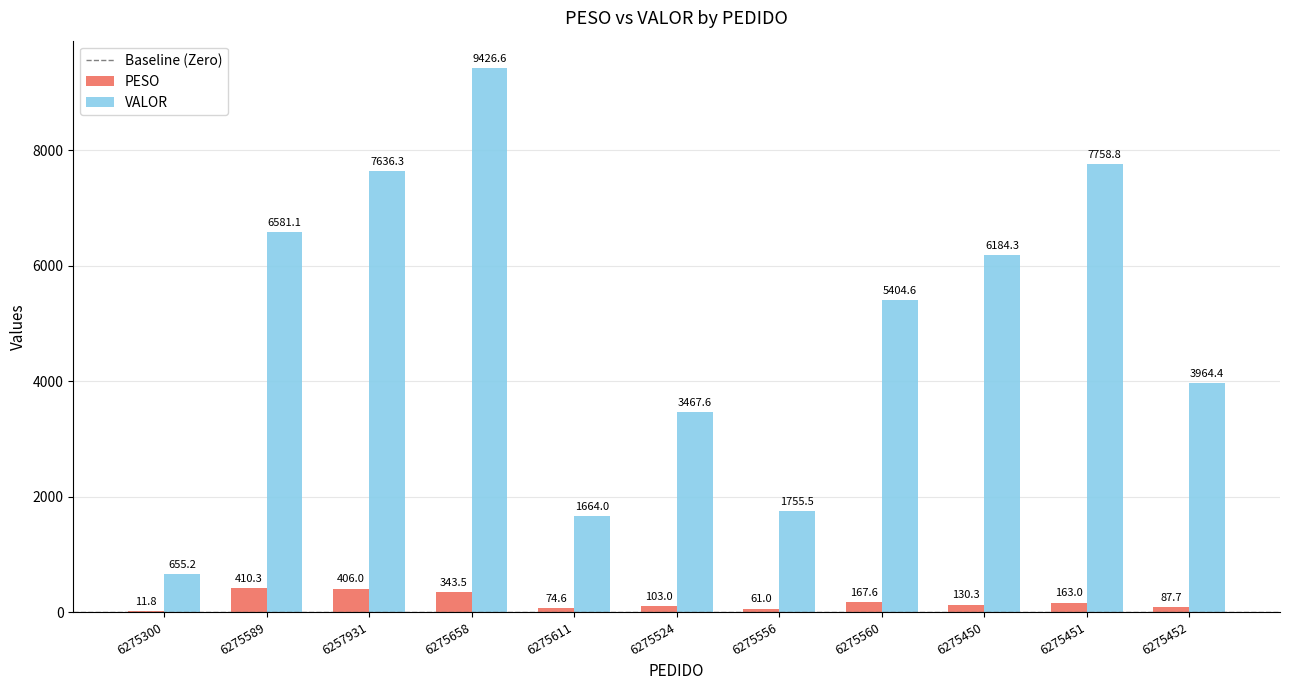

What is the difference between the PESO values at 6275560 and 6275589?

242.8